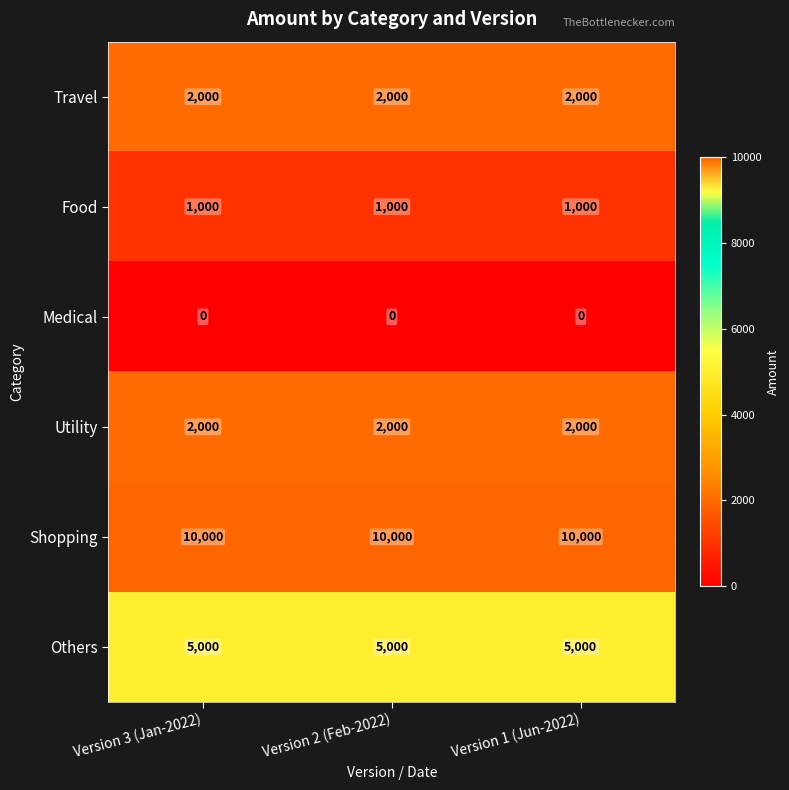

Is it true that Utility equals 2000 at Version 3 (Jan-2022)?

True